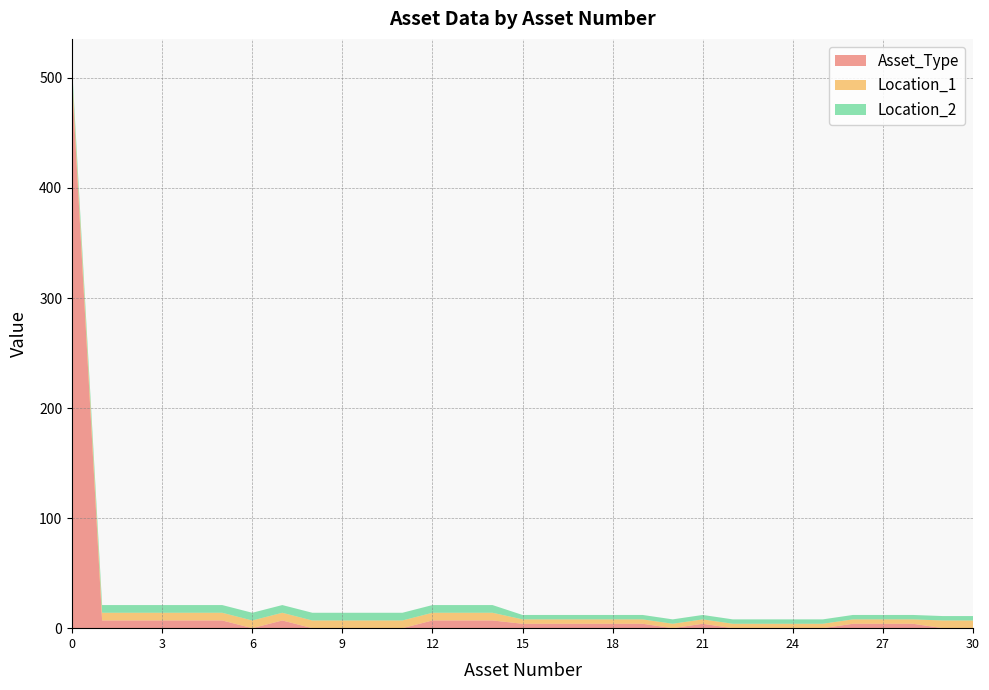

Reading left to right, what are all the values shown in this chart?

Asset_Type: 496	7	7	7	7	7	0	7	0	0	0	0	7	7	7	4	4	4	4	4	0	4	0	0	0	0	4	4	4	0	0
Location_1: 7	7	7	7	7	7	7	7	7	7	7	7	7	7	7	4	4	4	4	4	4	4	4	4	4	4	4	4	4	7	7
Location_2: 7	7	7	7	7	7	7	7	7	7	7	7	7	7	7	4	4	4	4	4	4	4	4	4	4	4	4	4	4	4	4